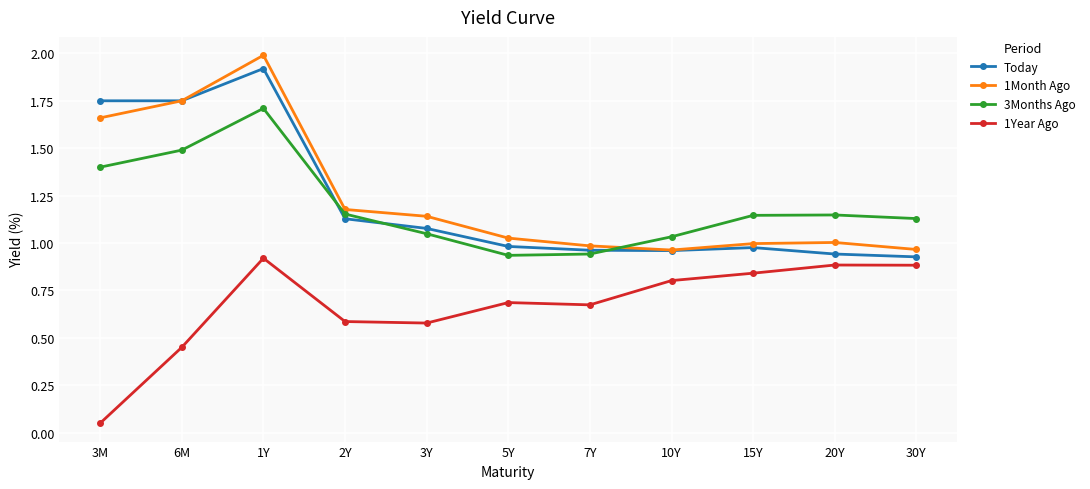

What is the total value across all series at 3Y?

3.8